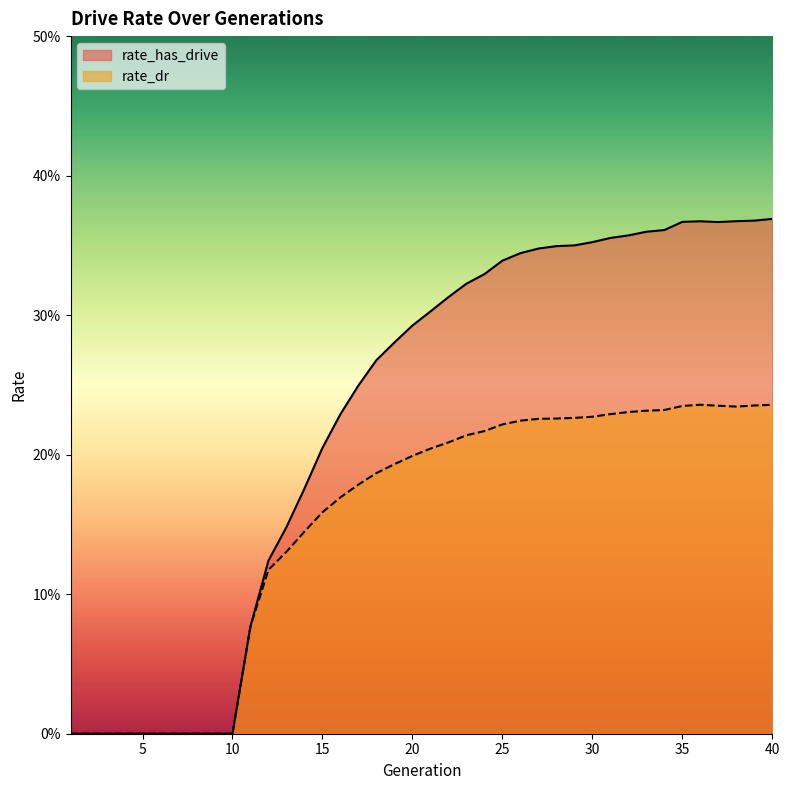

Reading right to left, what are all the values shown in this chart?

rate_has_drive: 0.4	0.4	0.4	0.4	0.4	0.4	0.4	0.4	0.4	0.4	0.4	0.3	0.3	0.3	0.3	0.3	0.3	0.3	0.3	0.3	0.3	0.3	0.3	0.2	0.2	0.2	0.2	0.1	0.1	0.1	0.0	0.0	0.0	0.0	0.0	0.0	0.0	0.0	0.0	0.0
rate_dr: 0.2	0.2	0.2	0.2	0.2	0.2	0.2	0.2	0.2	0.2	0.2	0.2	0.2	0.2	0.2	0.2	0.2	0.2	0.2	0.2	0.2	0.2	0.2	0.2	0.2	0.2	0.1	0.1	0.1	0.1	0.0	0.0	0.0	0.0	0.0	0.0	0.0	0.0	0.0	0.0